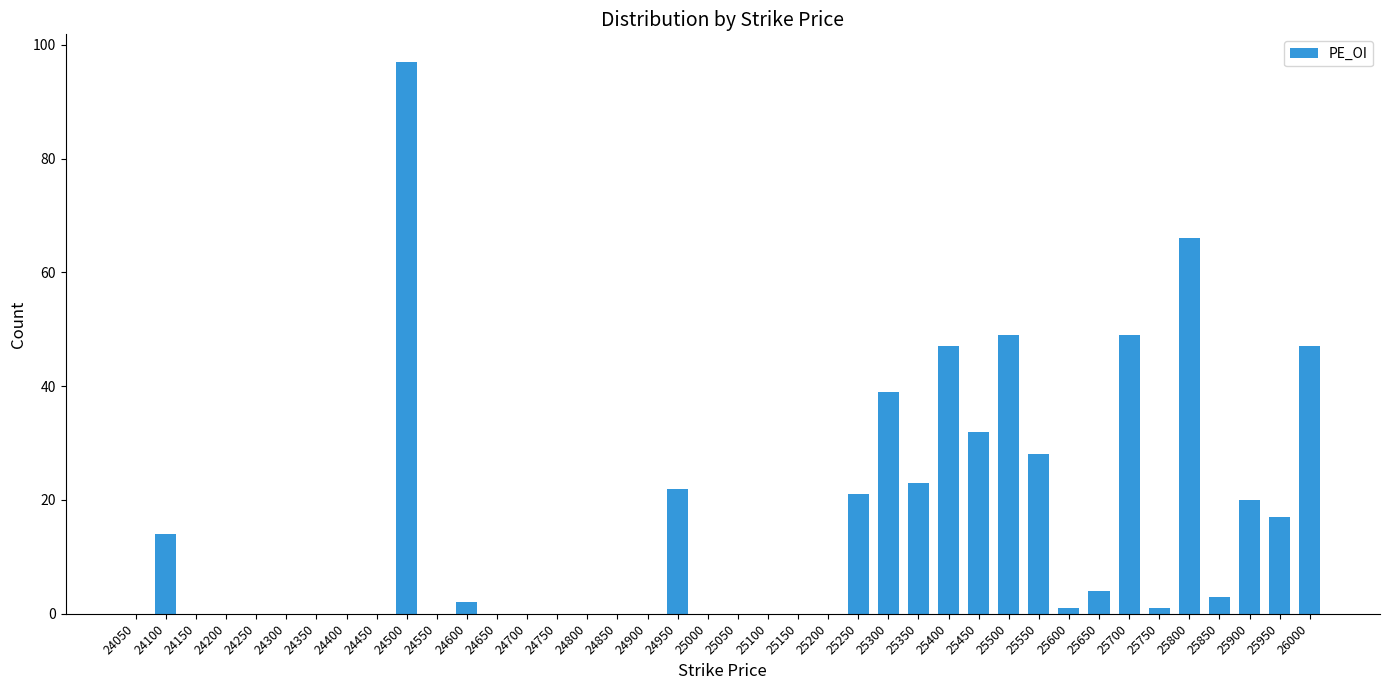

Is it true that the value at 25700 is 88?

False